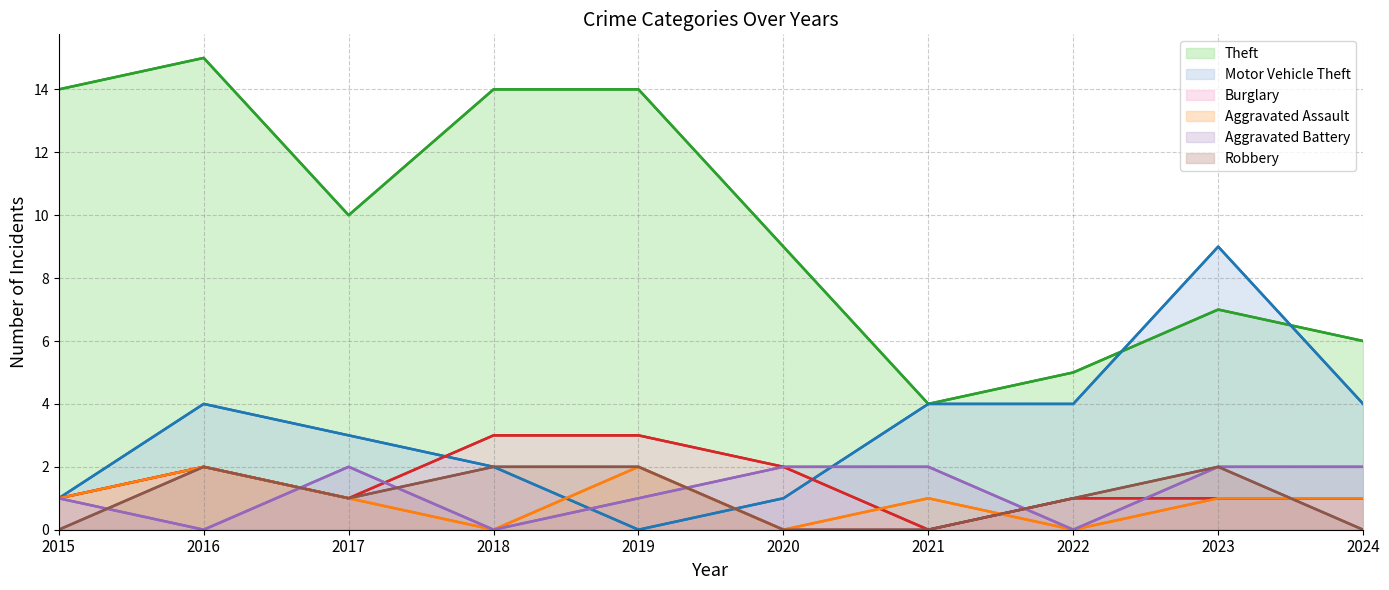

What is the sum of the Theft values at 2017 and 2024?

16